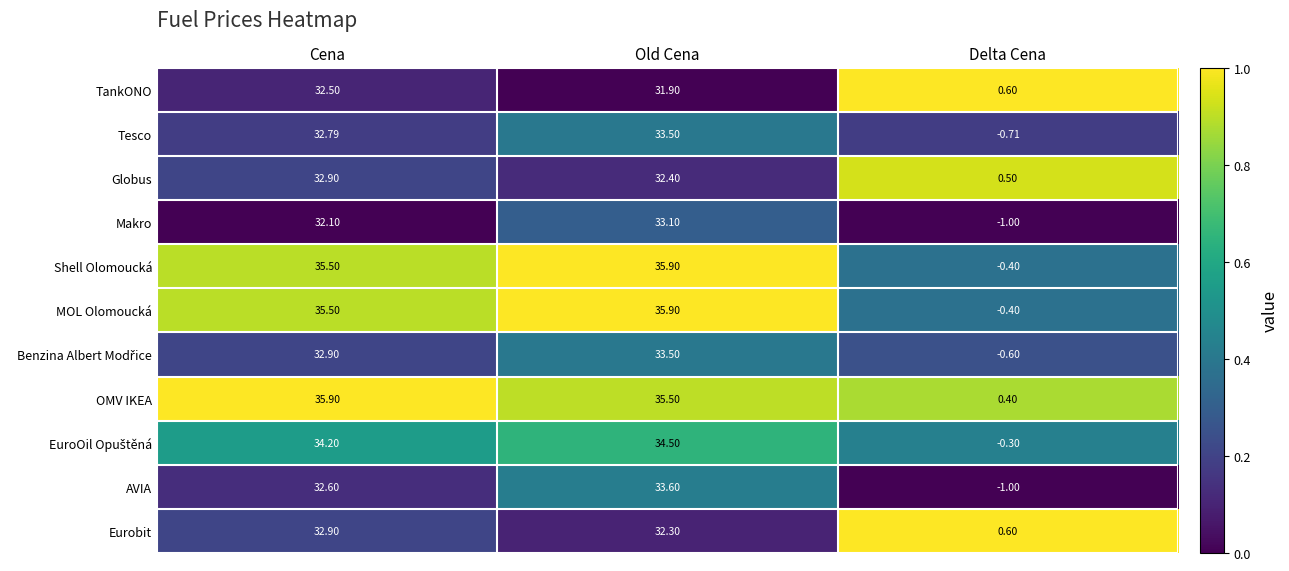

At which category is the sum across all series the highest?

Old Cena